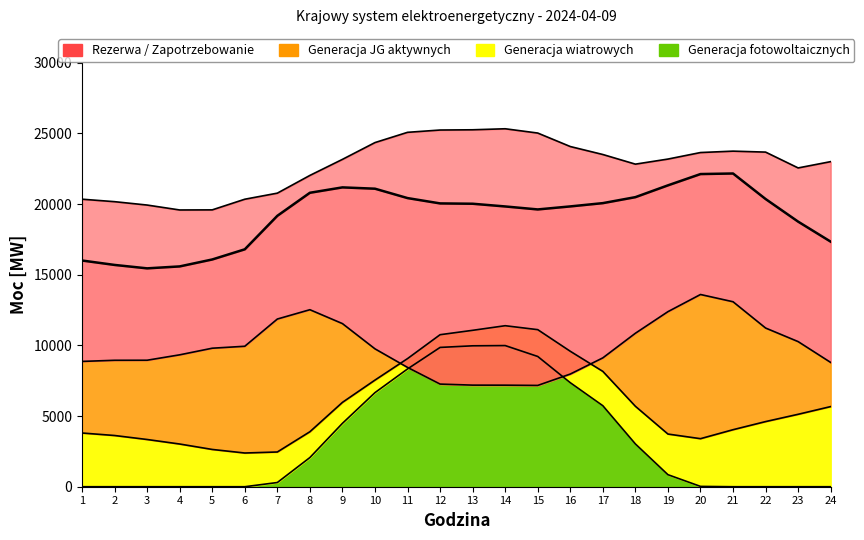

At which label is Krajowe zapotrzebowanie na moc closest to 18804?

23